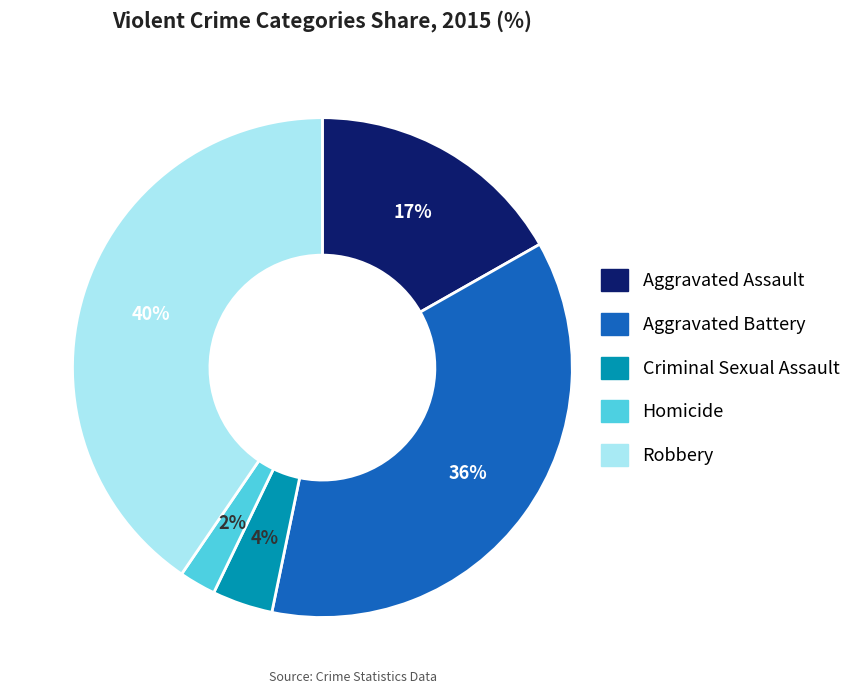

To the nearest percent, what is the difference between the Criminal Sexual Assault and Homicide slice percentages?

2%